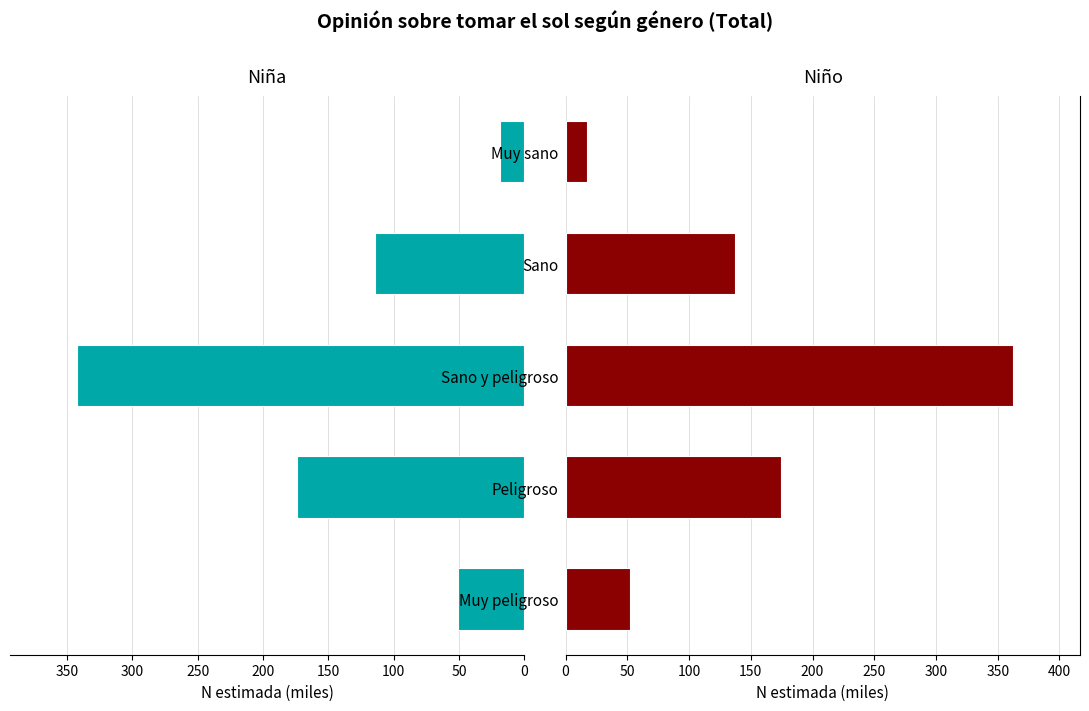

List the series in order of their overall mean, highest first.

Niño, Niña